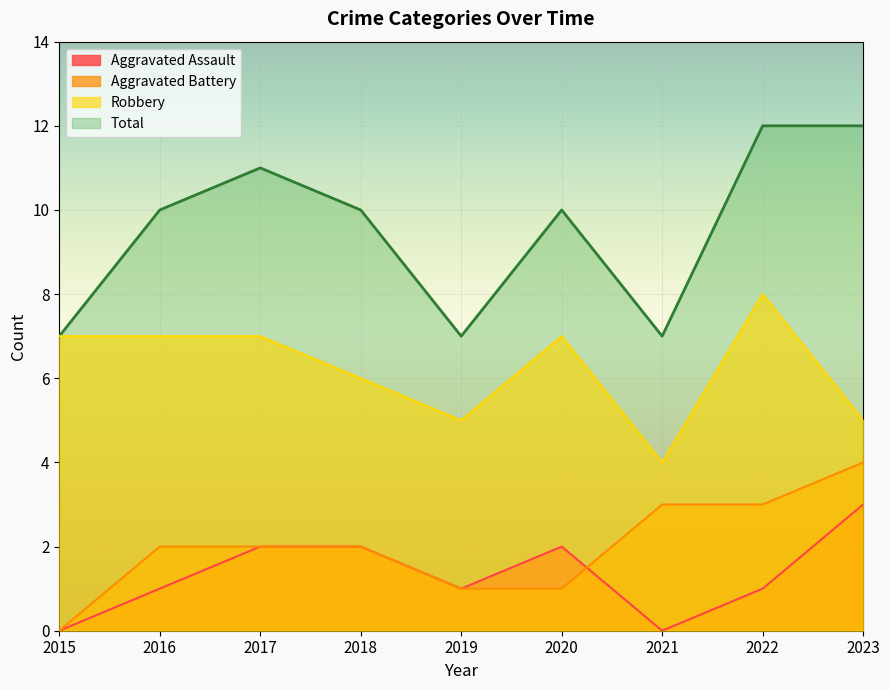

Reading right to left, list all the values displayed in this chart.

Aggravated Assault: 2023=3	2022=1	2021=0	2020=2	2019=1	2018=2	2017=2	2016=1	2015=0
Aggravated Battery: 2023=4	2022=3	2021=3	2020=1	2019=1	2018=2	2017=2	2016=2	2015=0
Robbery: 2023=5	2022=8	2021=4	2020=7	2019=5	2018=6	2017=7	2016=7	2015=7
Total: 2023=12	2022=12	2021=7	2020=10	2019=7	2018=10	2017=11	2016=10	2015=7